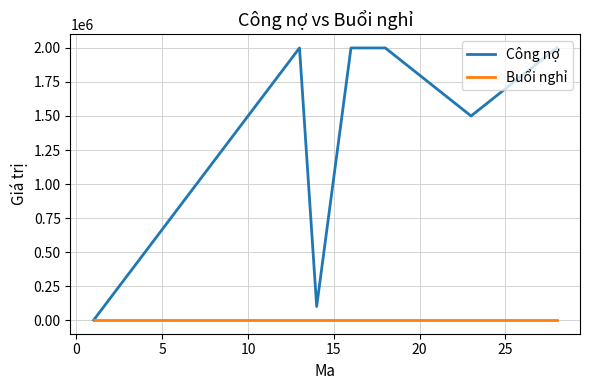

Which series has the largest total across all categories?

Công nợ